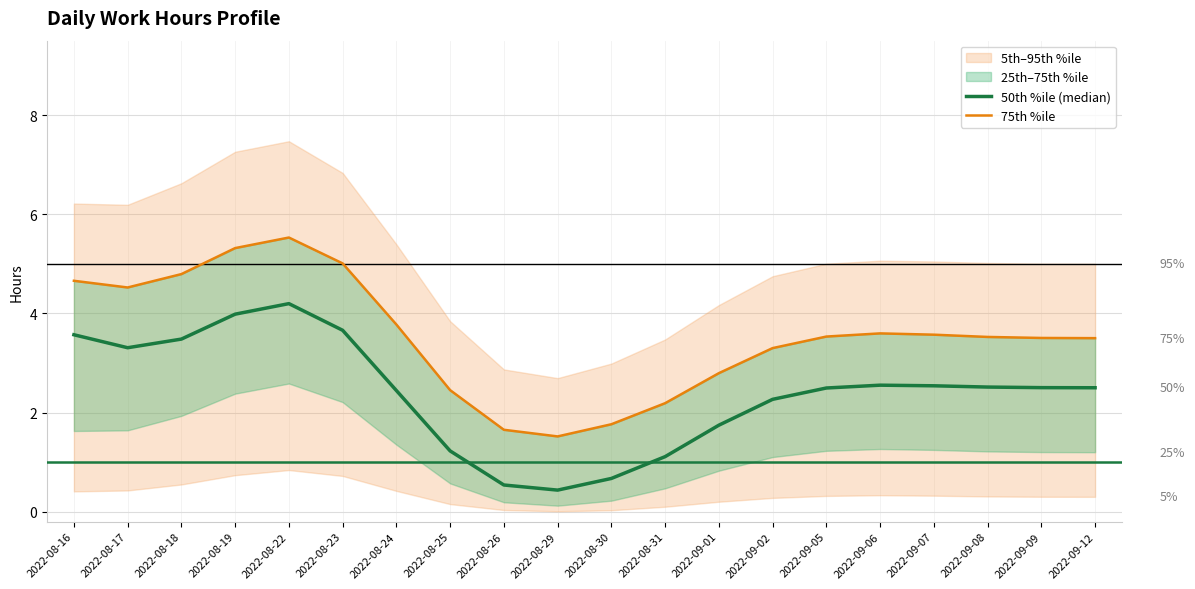

Between 2022-09-08 and 2022-08-26, which is larger?

2022-09-08